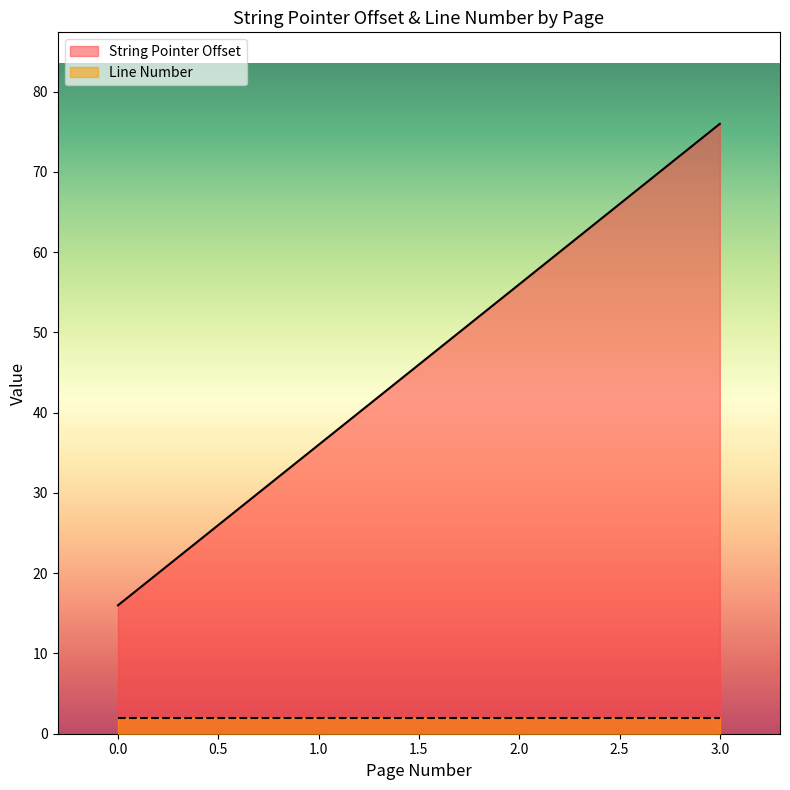

Between 2 and 1, which is larger?

2